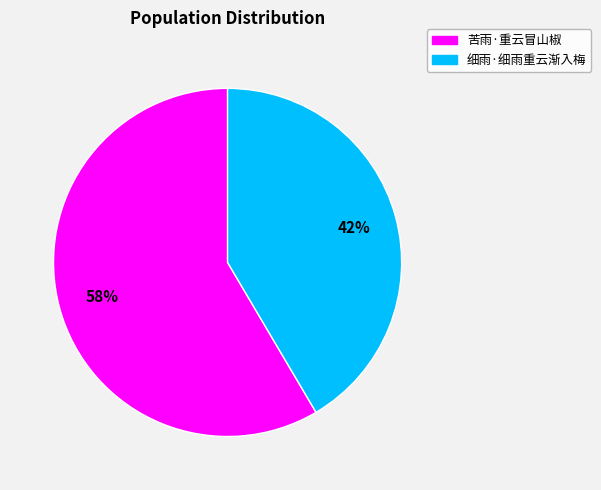

Combined, do 苦雨·重云冒山椒 and 细雨·细雨重云渐入梅 account for over 50%?

Yes